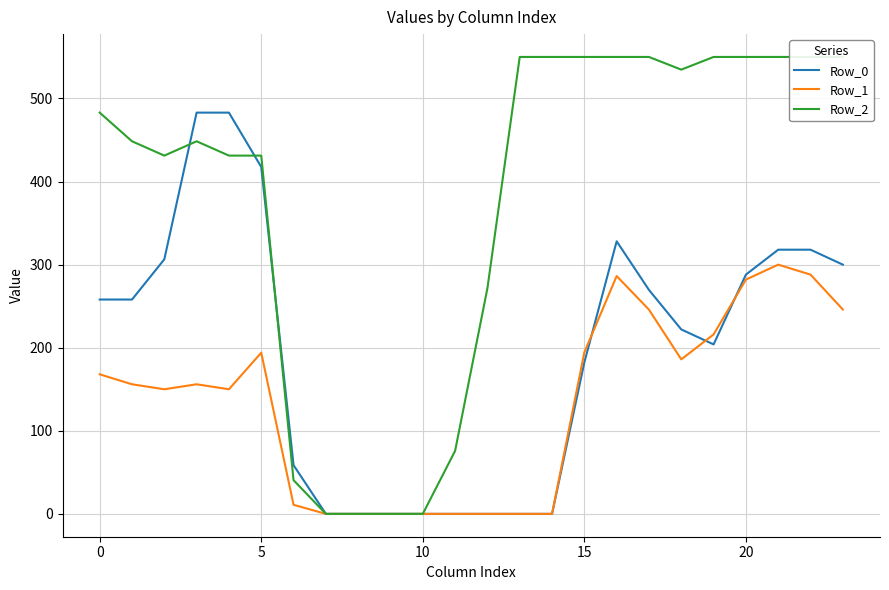

After their last crossing, which series has the higher values: Row_1 or Row_0?

Row_0